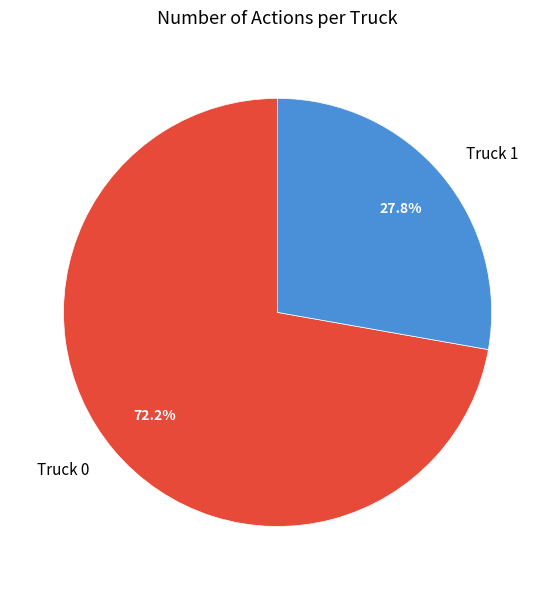

Combined, what portion of the pie is Truck 1 and Truck 0?

100.0%